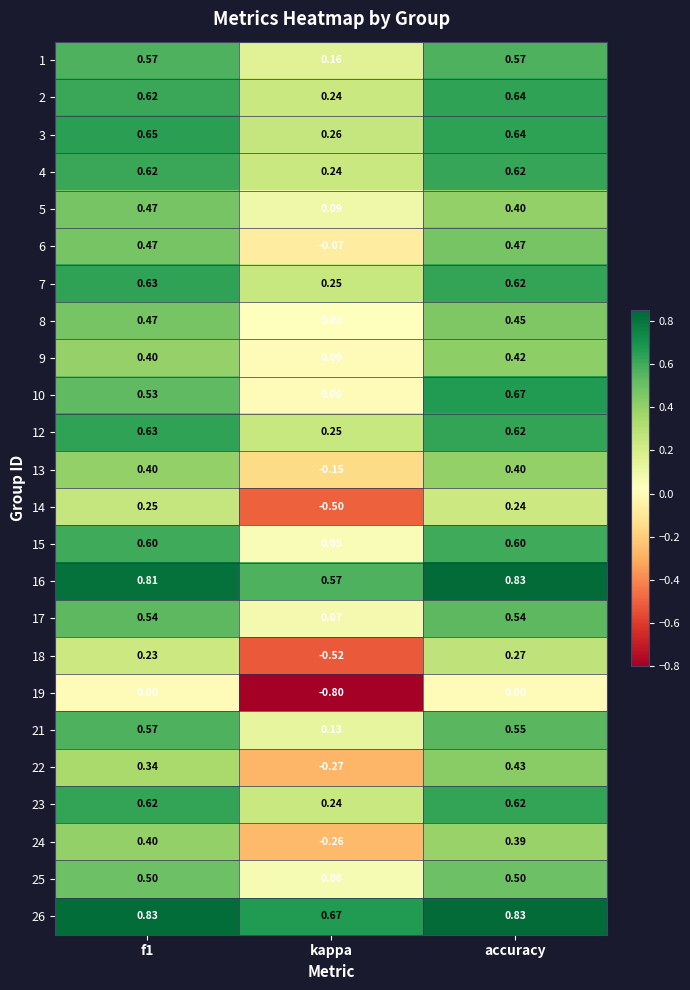

Which series has the largest total across all categories?

26